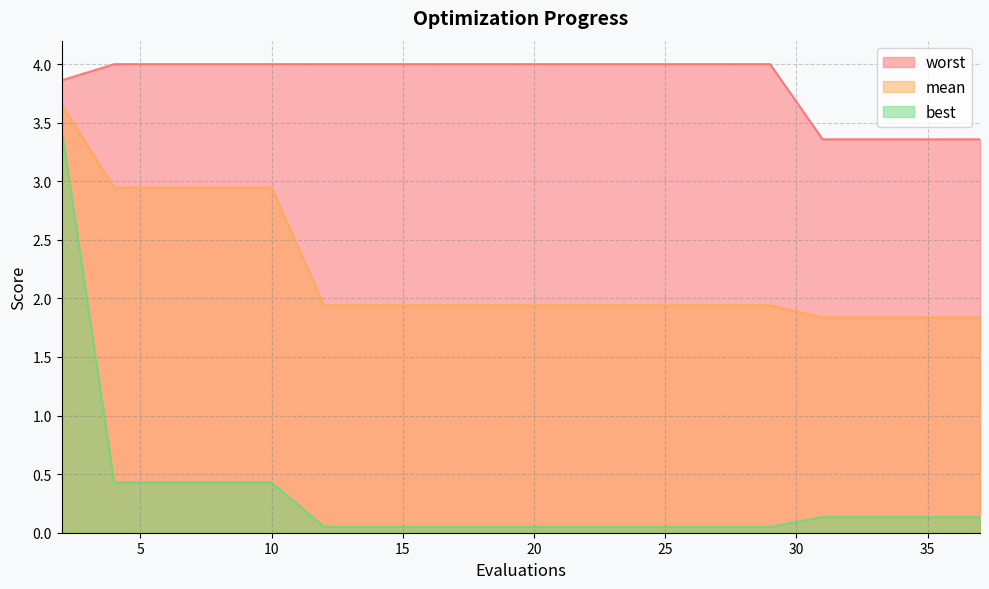

What is the sum of the worst values at 26 and 29?

8.0